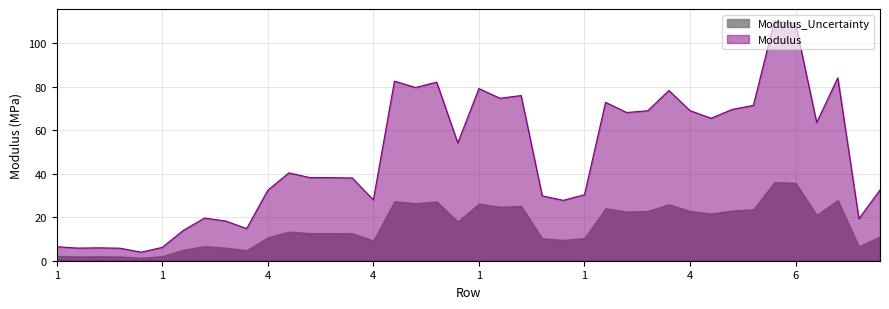

How many points are higher than both their immediate neighbors (excluding endpoints)?

11